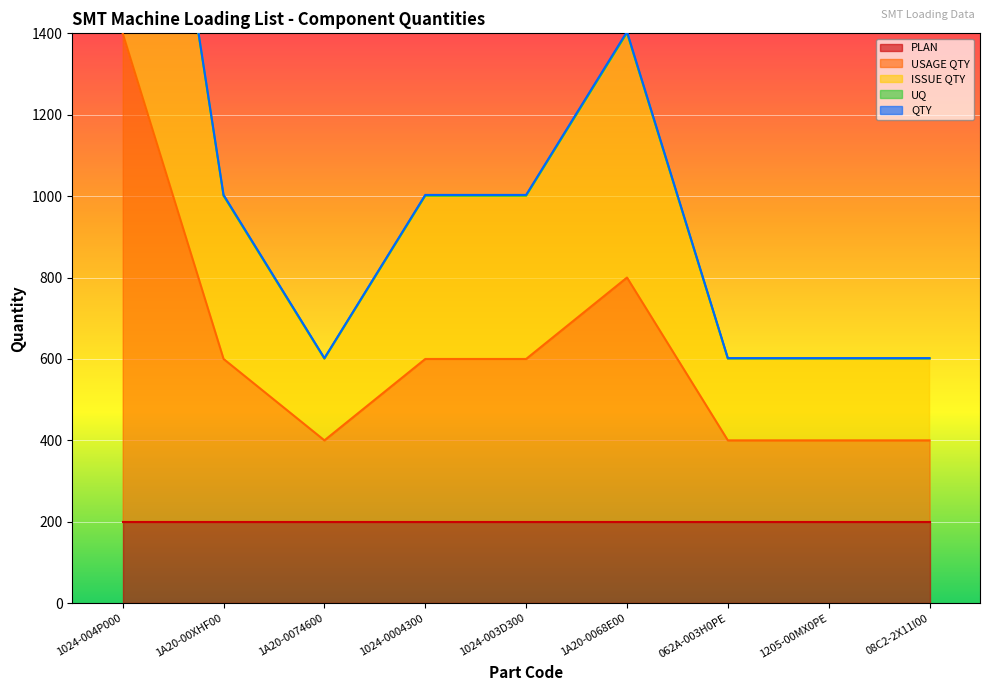

At which label does USAGE QTY reach its peak?

1024-004P000